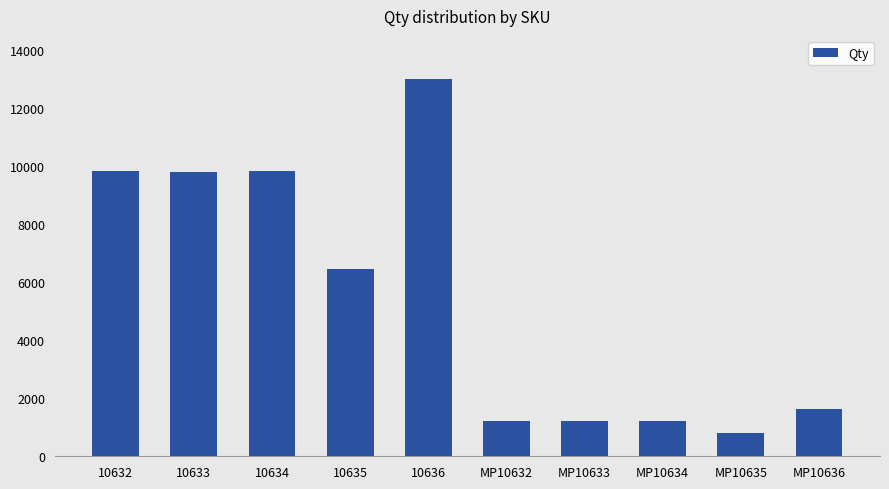

The chart shows a value of 1225 at MP10633. True or false?

True